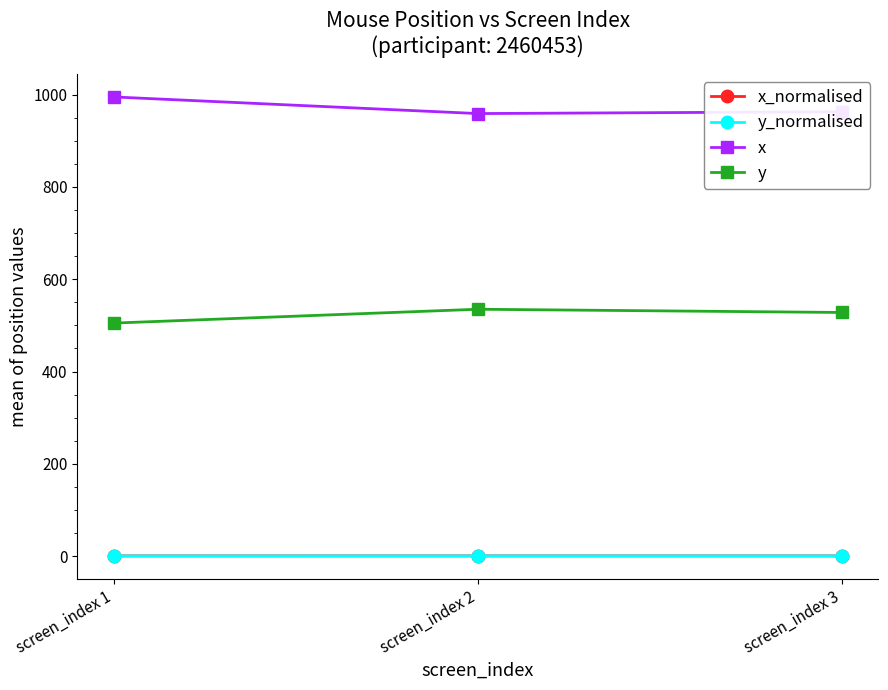

How many x_normalised values are between 0 and 1?

3